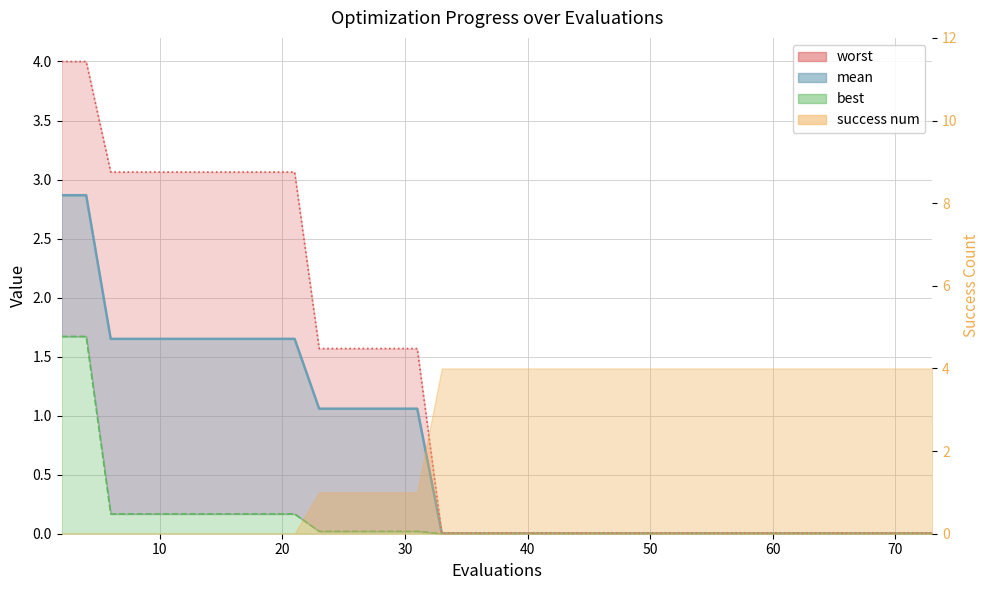

What is the difference between the highest and lowest values at 19?

2.9